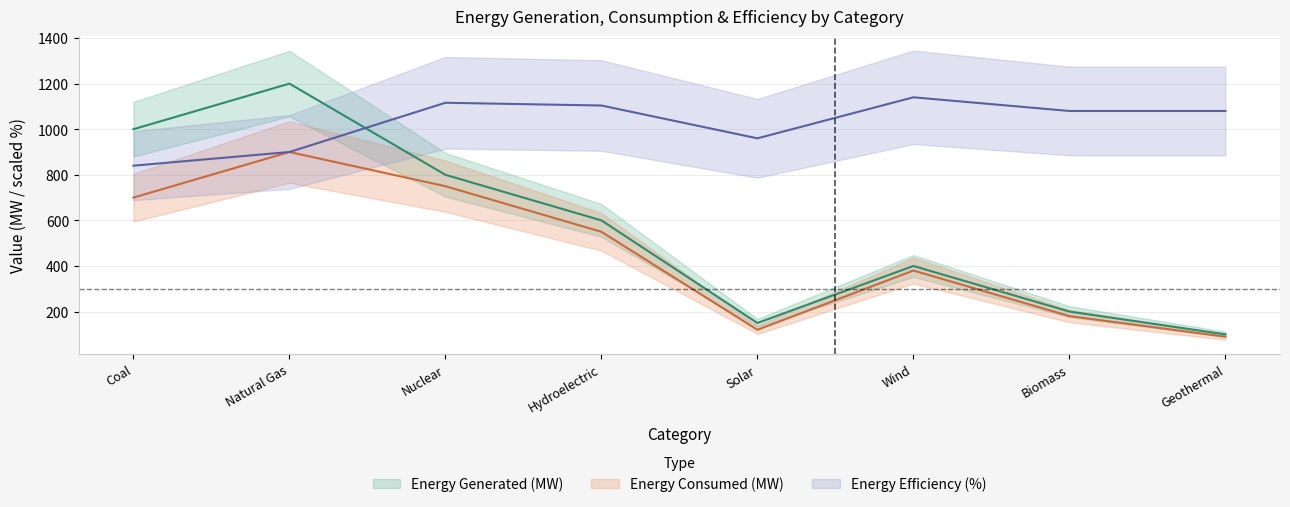

Between Natural Gas and Biomass, which series saw the biggest shift?

Energy Generated (MW)